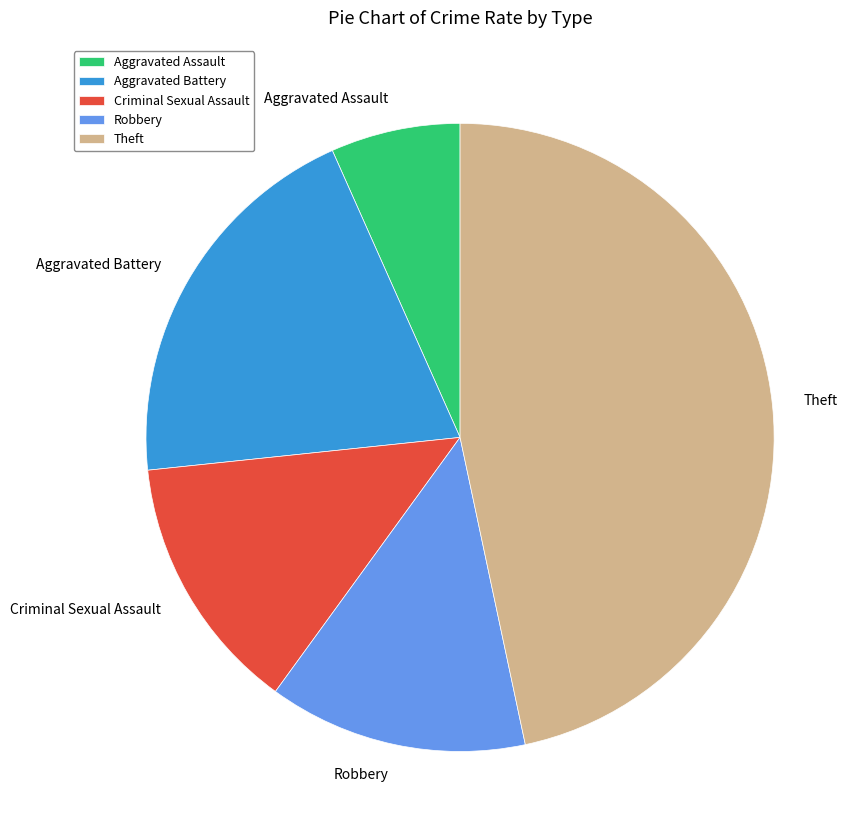

How many slices are in this pie chart?

5